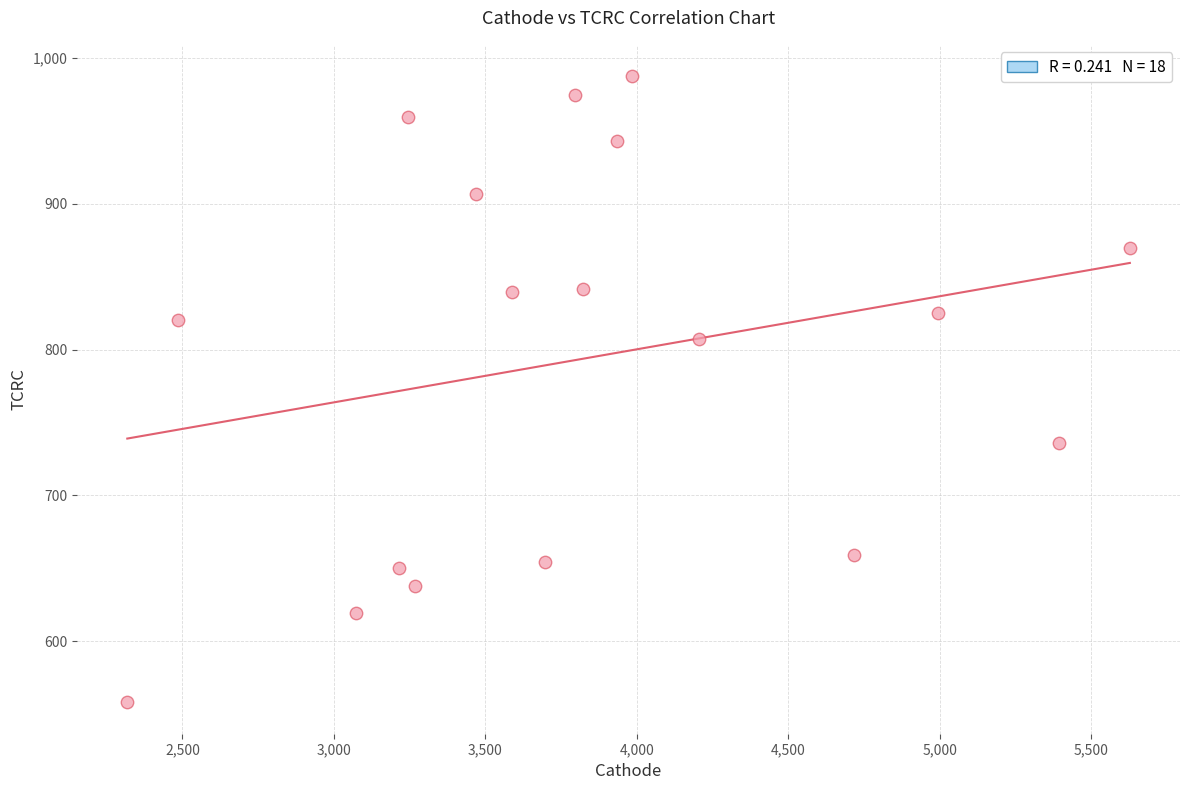

What is the range of Y values (max minus min)?

429.5